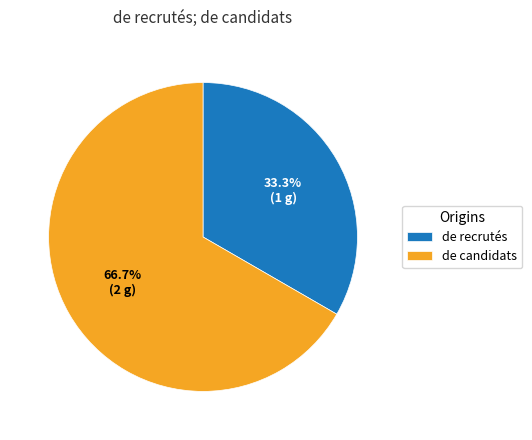

Do de candidats and de recrutés together represent more than half of the pie?

Yes